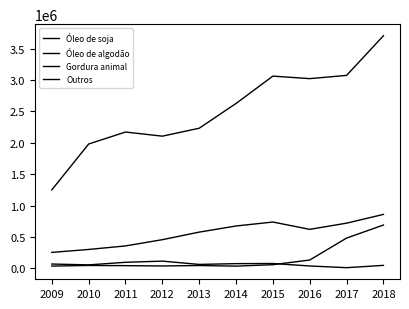

At which label does Gordura animal first exceed 622311?

2014